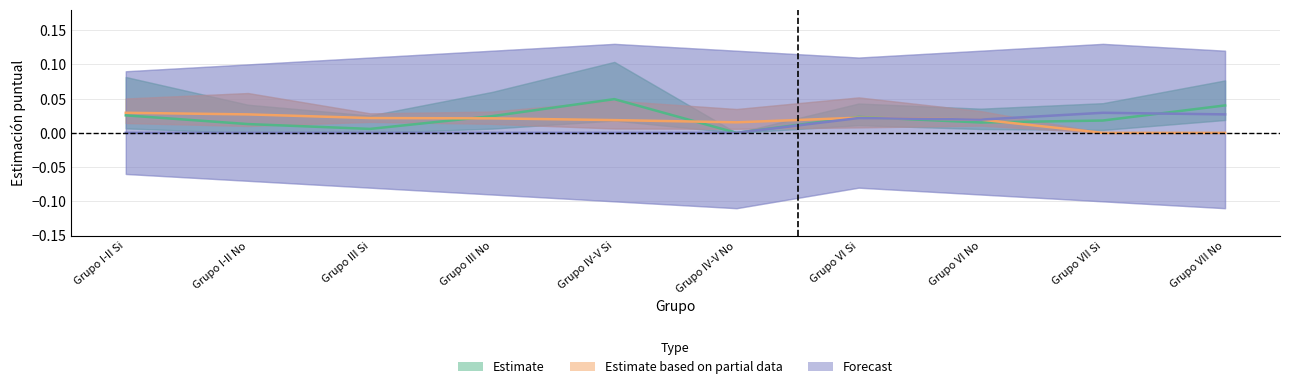

At how many categories does at least one series exceed 0?

10